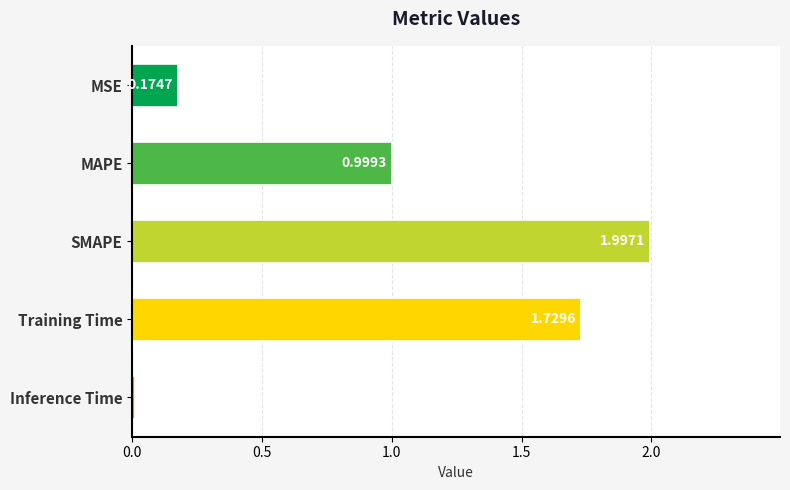

What is the greatest value displayed?

2.0